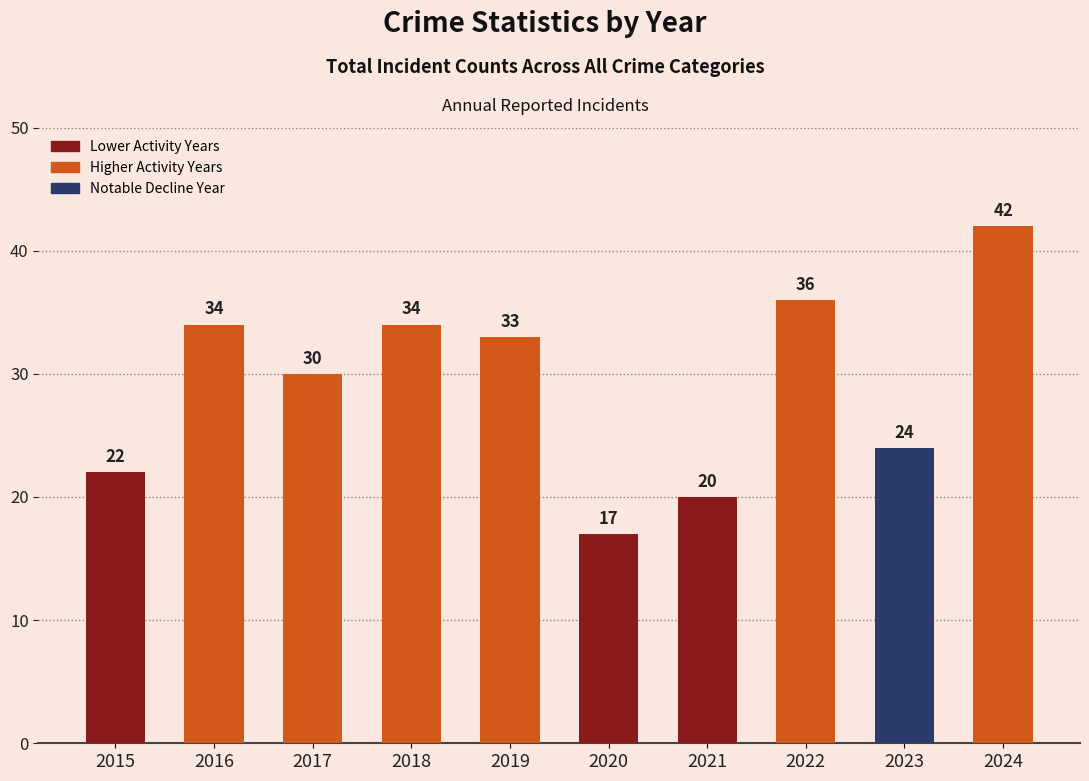

Reading left to right, list all the values displayed in this chart.

2015=22	2016=34	2017=30	2018=34	2019=33	2020=17	2021=20	2022=36	2023=24	2024=42